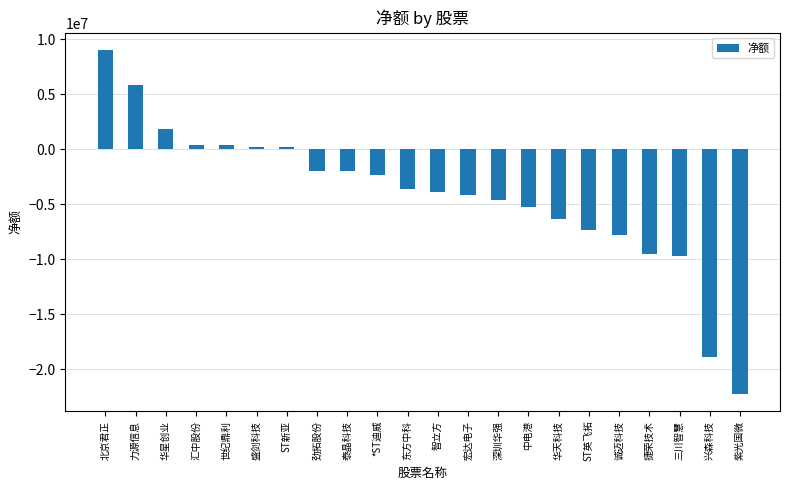

Are the bars grouped side by side (vs. stacked)?

No